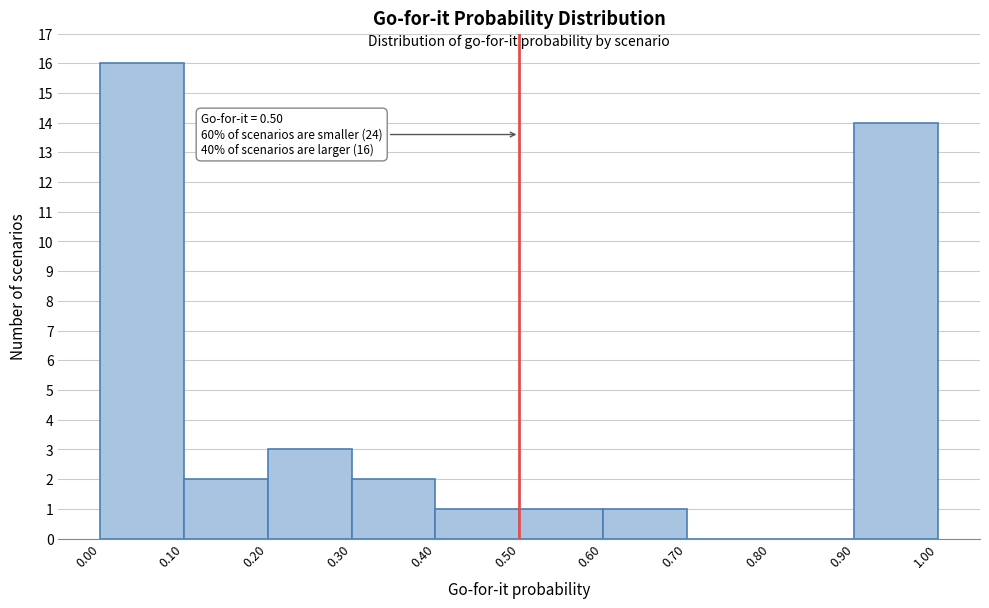

Which range on the x-axis has the tallest bar?

0.00 to 0.10